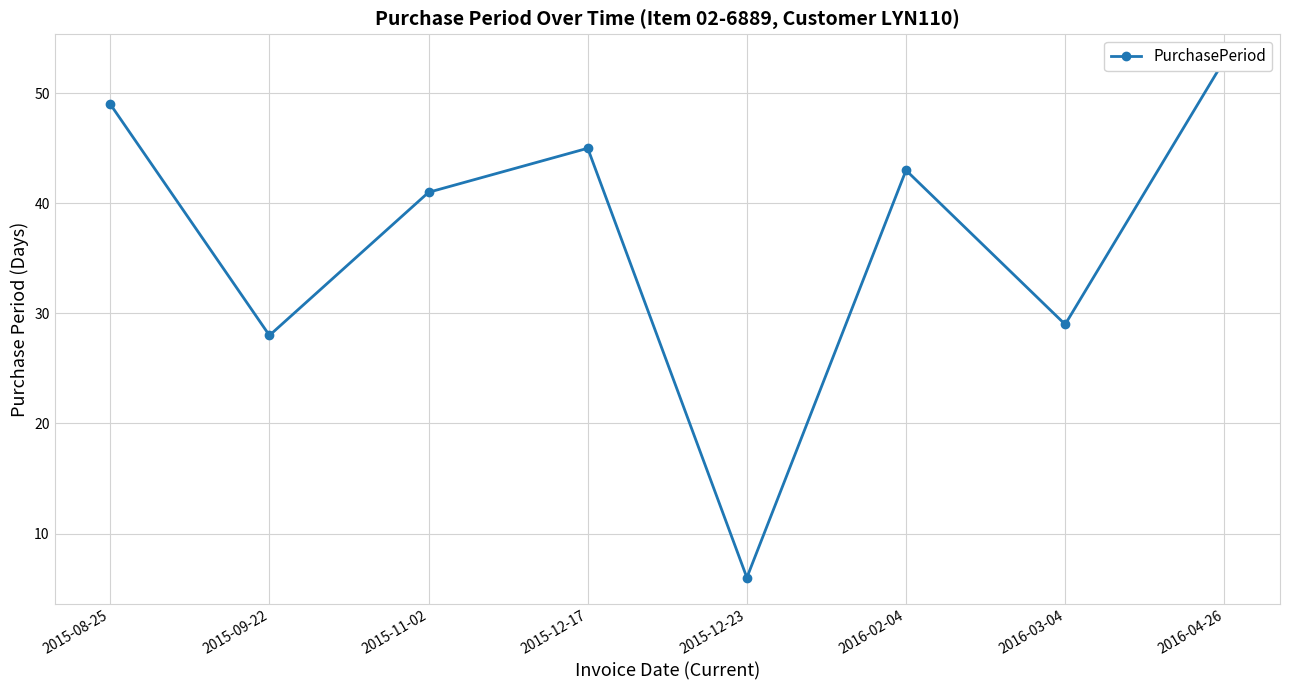

Read the value at 2015-12-23, to the nearest 10.

10